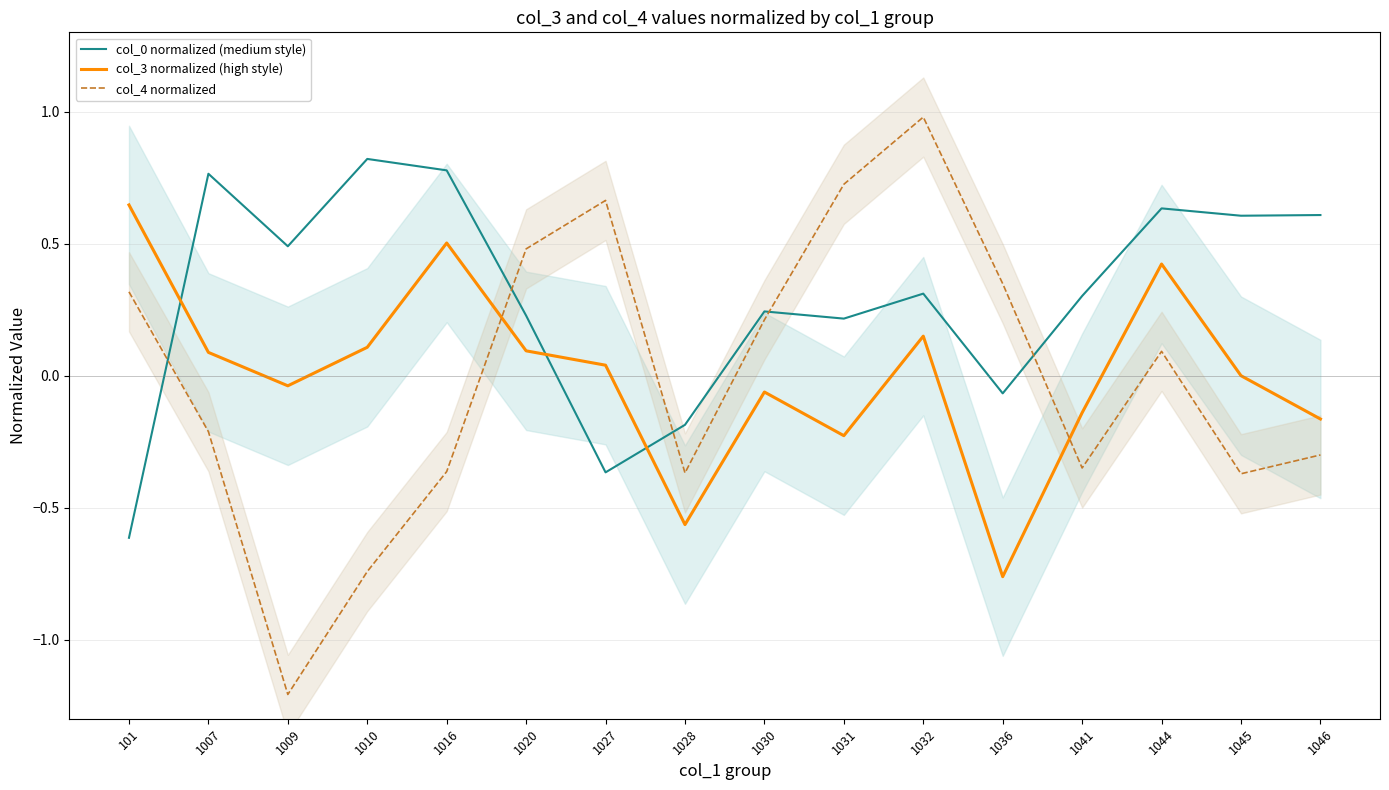

Which category has the lowest value in the col_4 normalized series?

1009